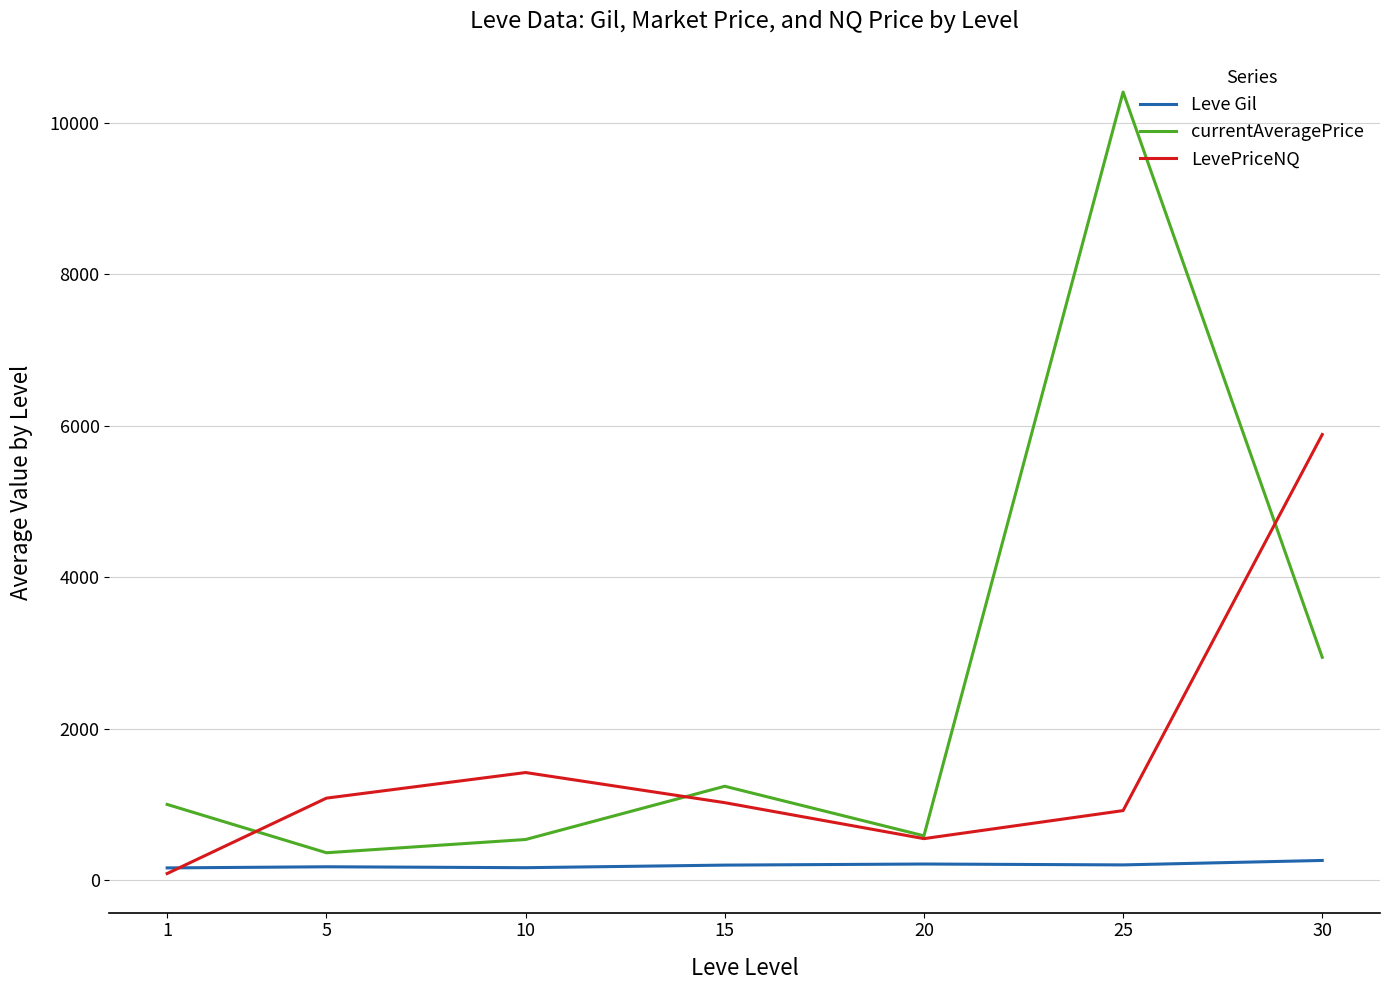

What is the difference between the second highest and second lowest values in the Leve Gil series?

48.5